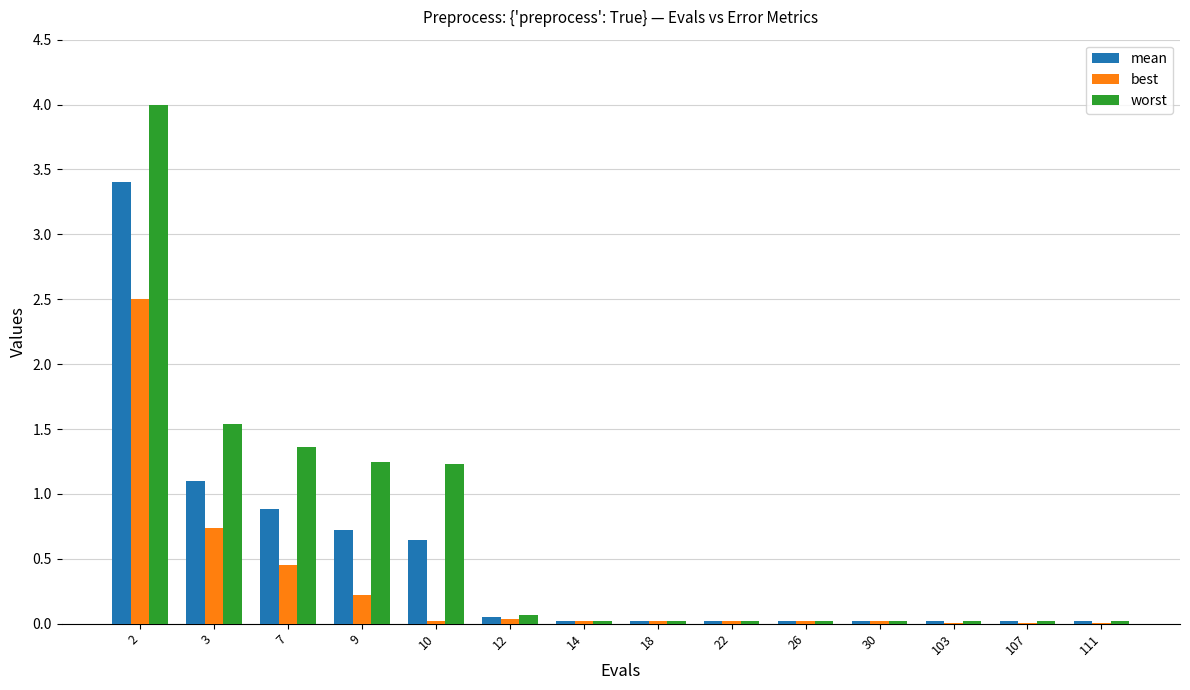

At which label is best closest to 1?

3